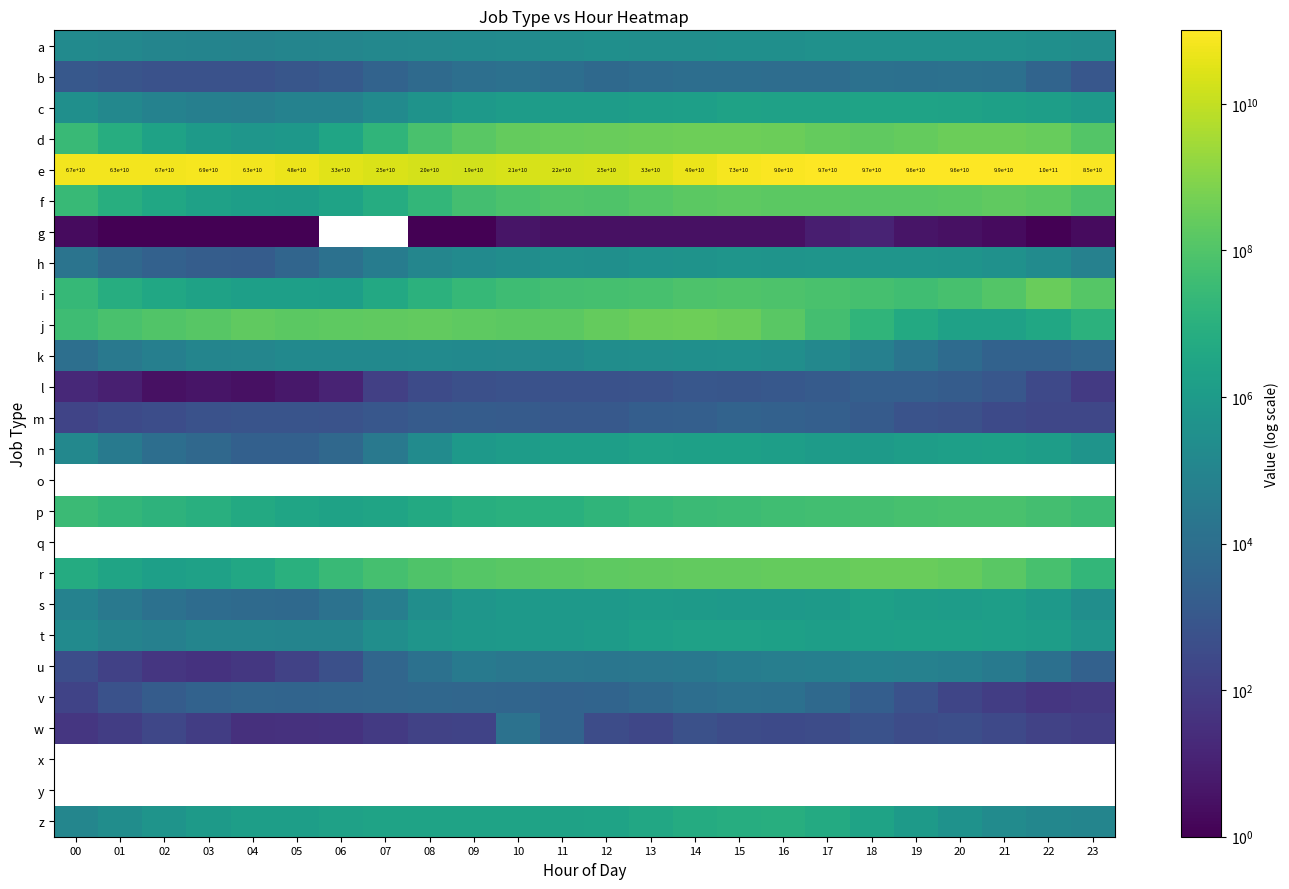

True or false: t has a value of 39782.3 at 00.

False